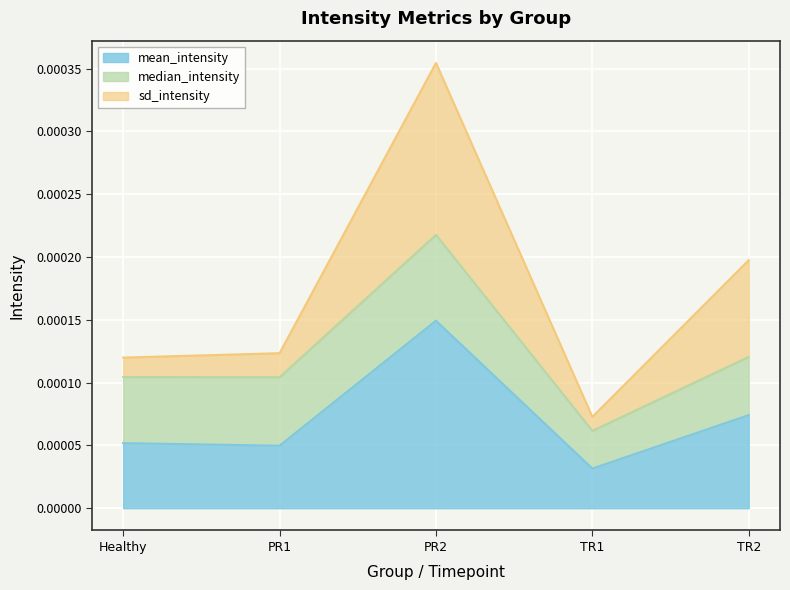

Does the chart display data point markers on the line(s)?

No